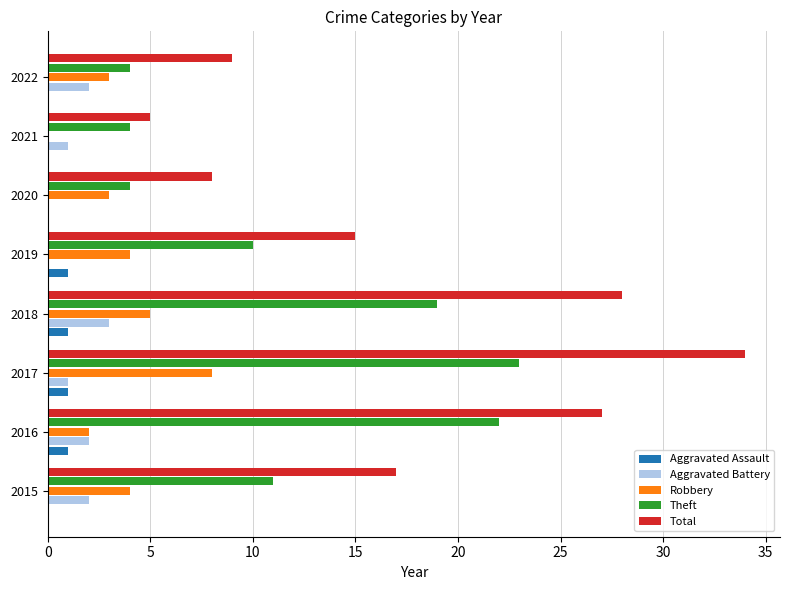

What is the greatest value displayed?

34